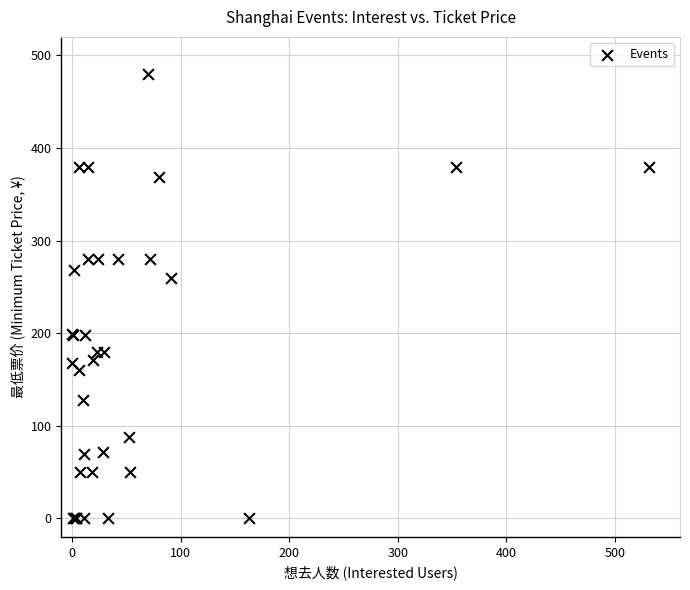

What Y value in the scatter plot is closest to 240?

260